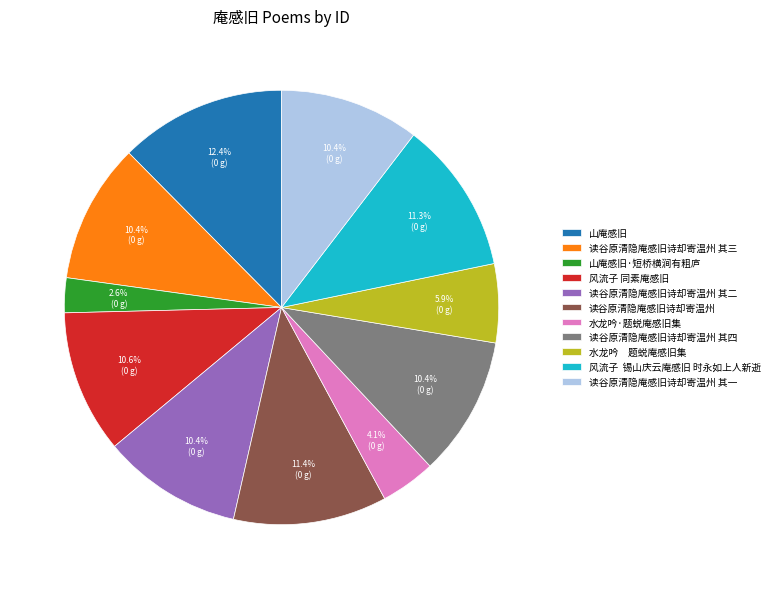

What is the ratio of the value at 水龙吟·题蜕庵感旧集 to the value at 山庵感旧·短桥横涧有粗庐?

1.6